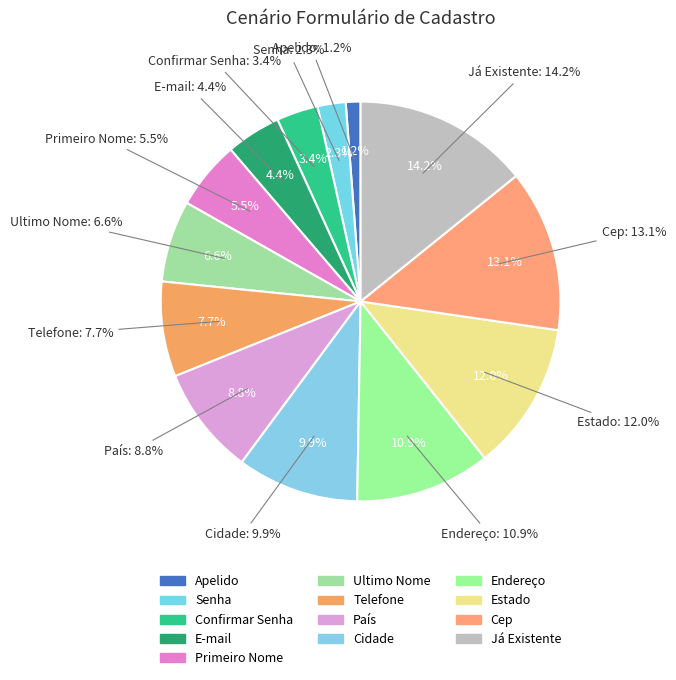

Count the number of slices in the pie.

13